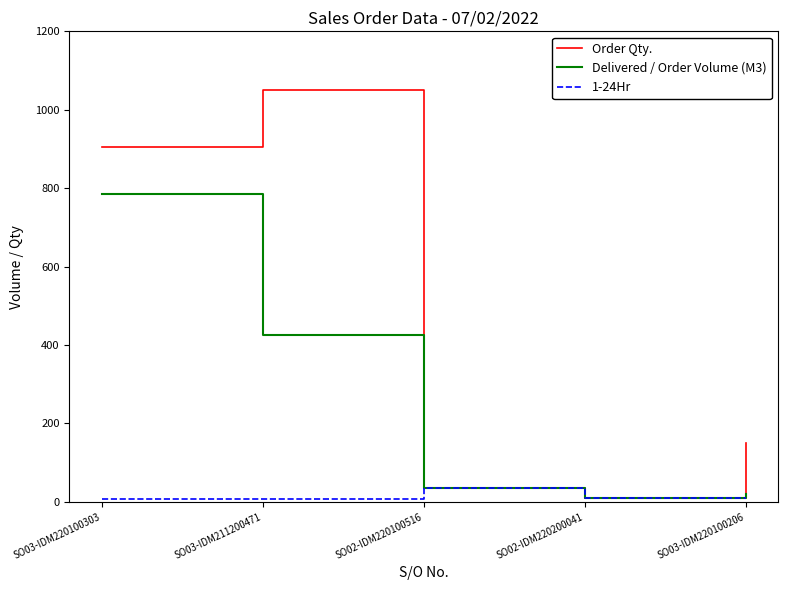

Which category has the lowest value in the Order Qty. series?

SO02-IDM220200041